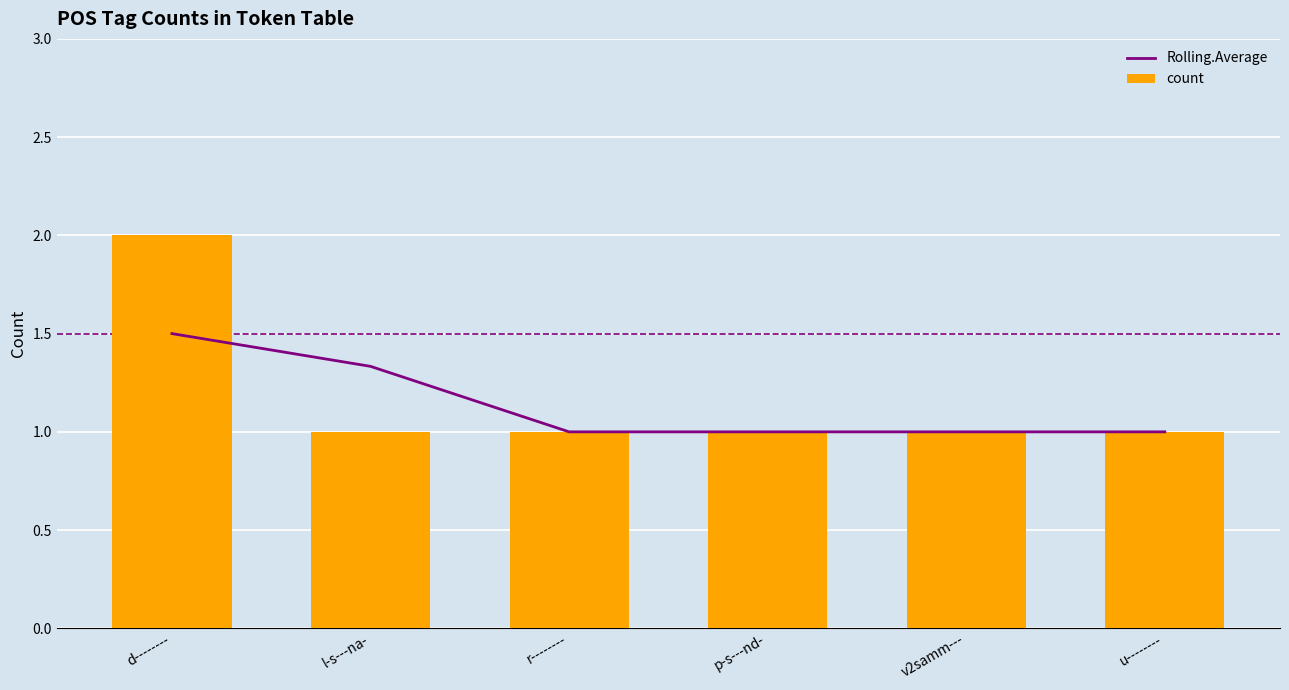

Which has a higher value, u-------- or l-s---na-?

l-s---na-